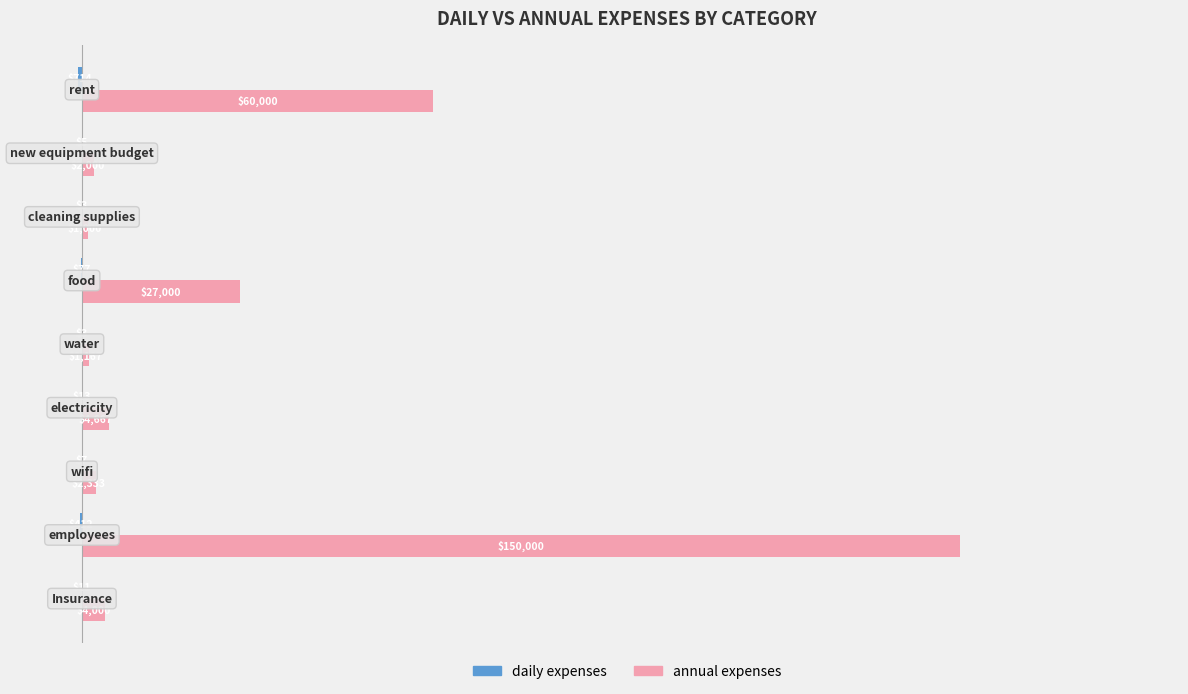

Which series has the largest total across all categories?

annual expenses